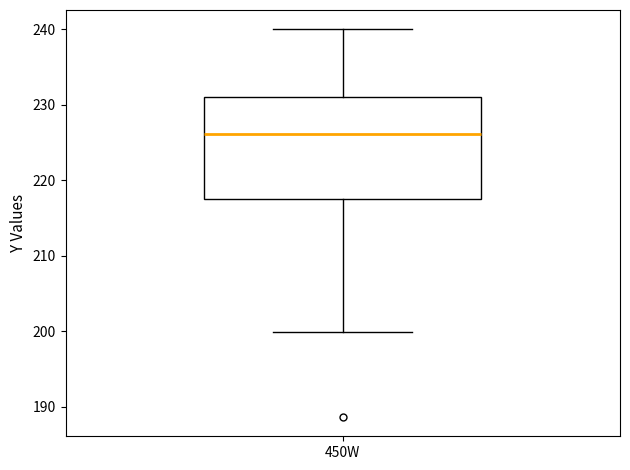

Transcribe this box plot: give where the median line is, the range the box spans, and where the two whiskers end, as read against the y-axis. The values are not printed on the chart, so give them approximately, as read against the axis.

median 226, box 218 to 231, whiskers 200 to 240